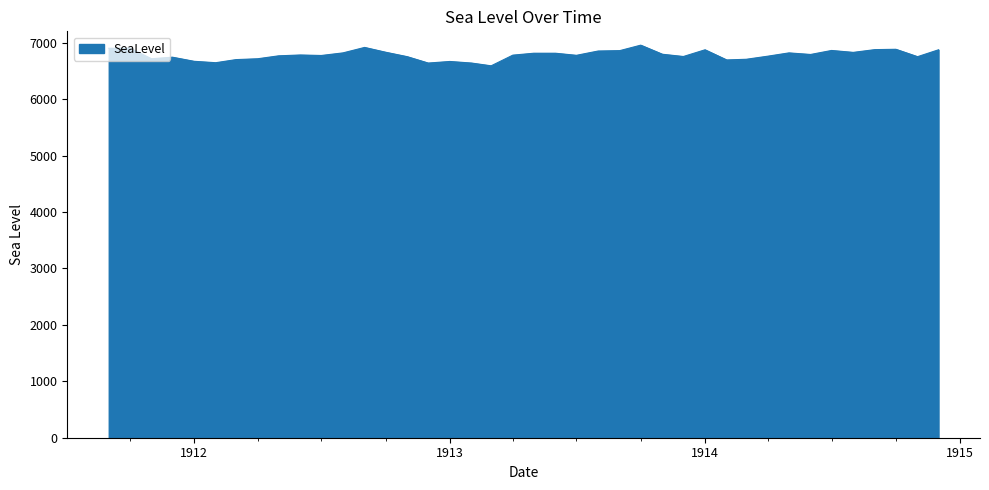

What is the difference between the maximum and minimum values?

366